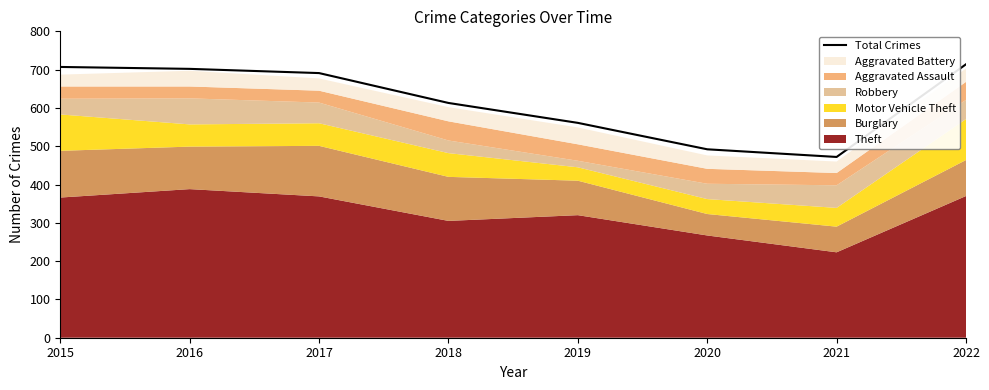

True or false: the data shows 1160 at 2022.

False